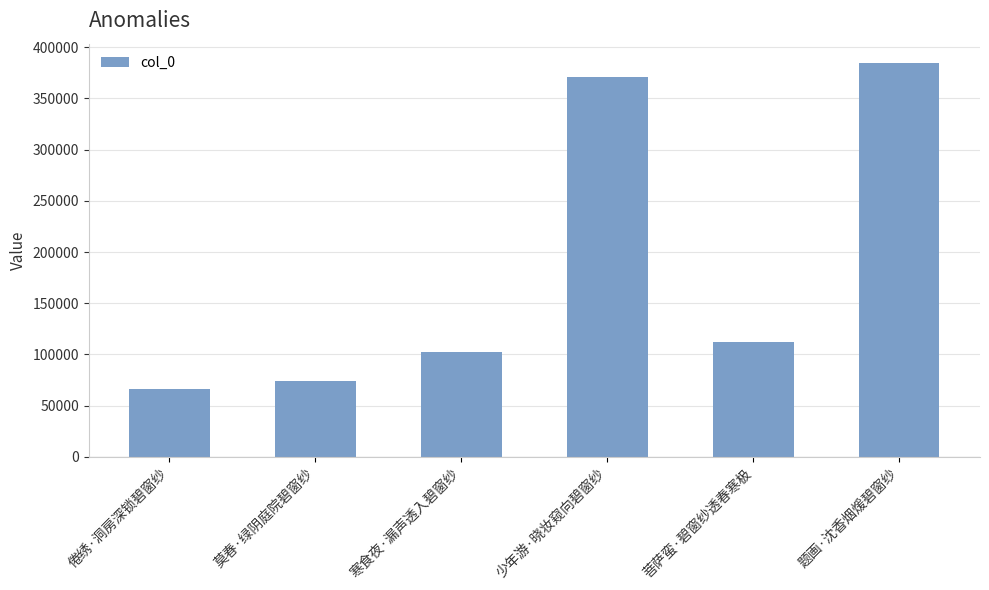

What position from the right is 题画·沈香烟煖碧窗纱?

1